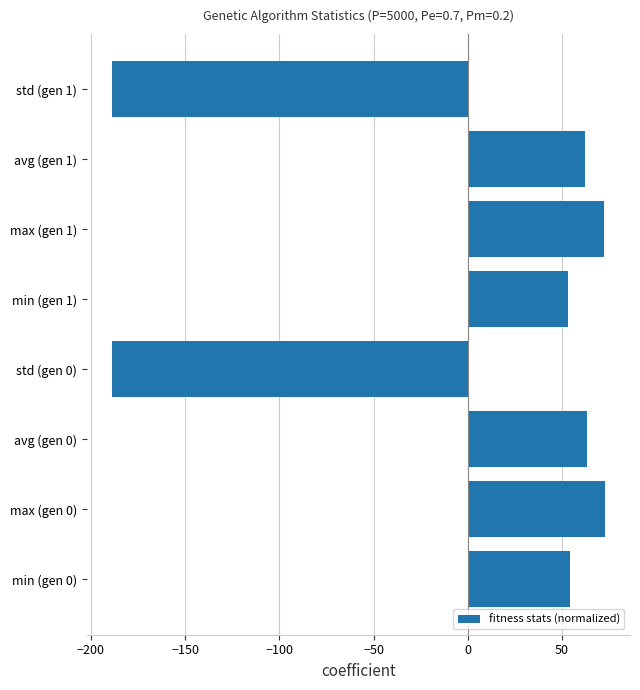

What is the difference between the values at max (gen 0) and avg (gen 1)?

11.0